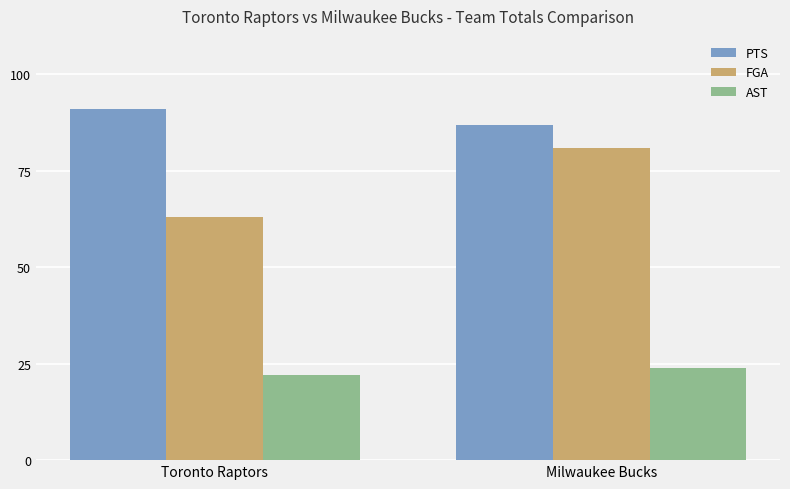

Between Toronto Raptors and Milwaukee Bucks, which series saw the biggest shift?

FGA